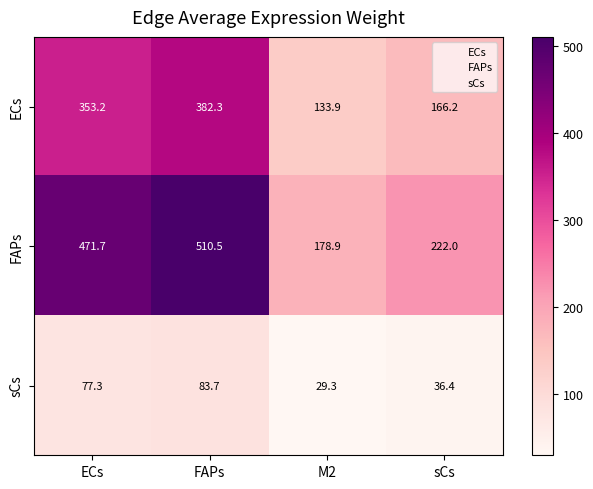

Is it true that ECs equals 581.4 at ECs?

False